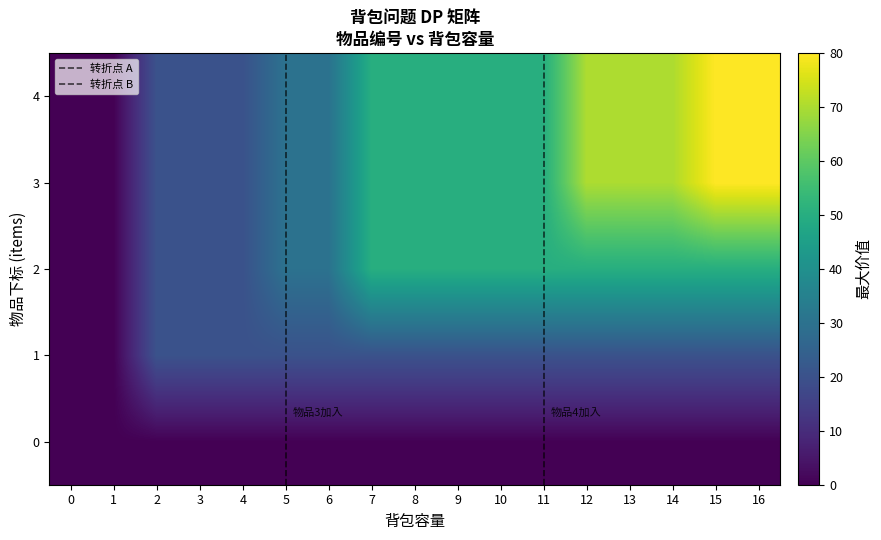

What is the total value across all series at 7?

170